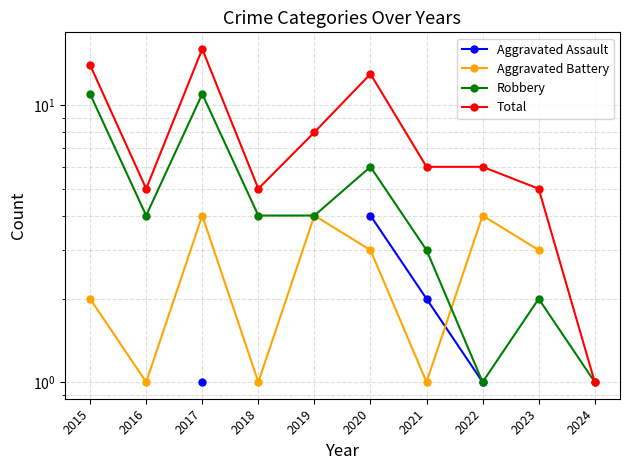

Where does the Total series first go above 6?

2015